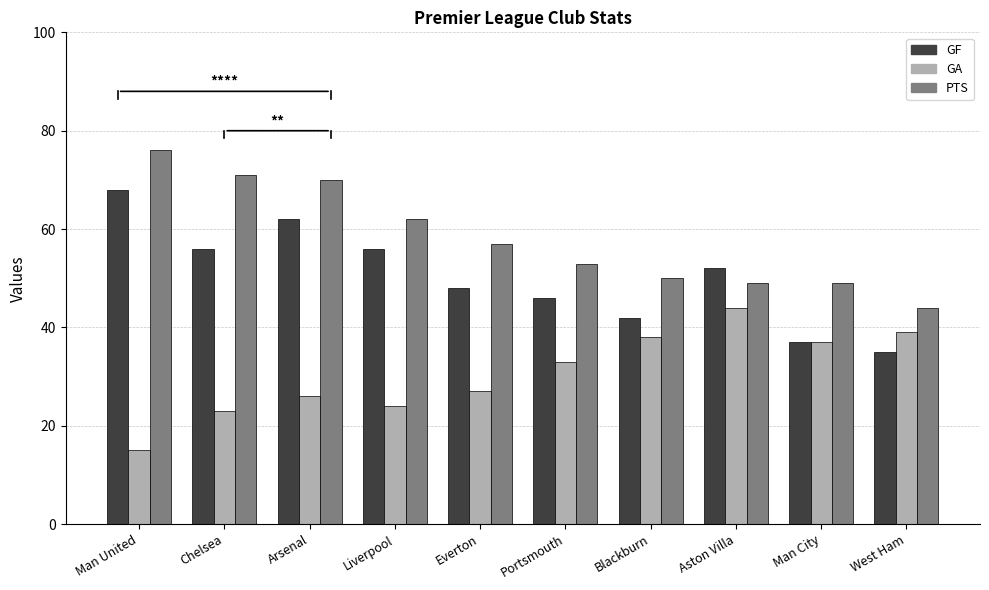

What is the total value across all series at Man United?

159